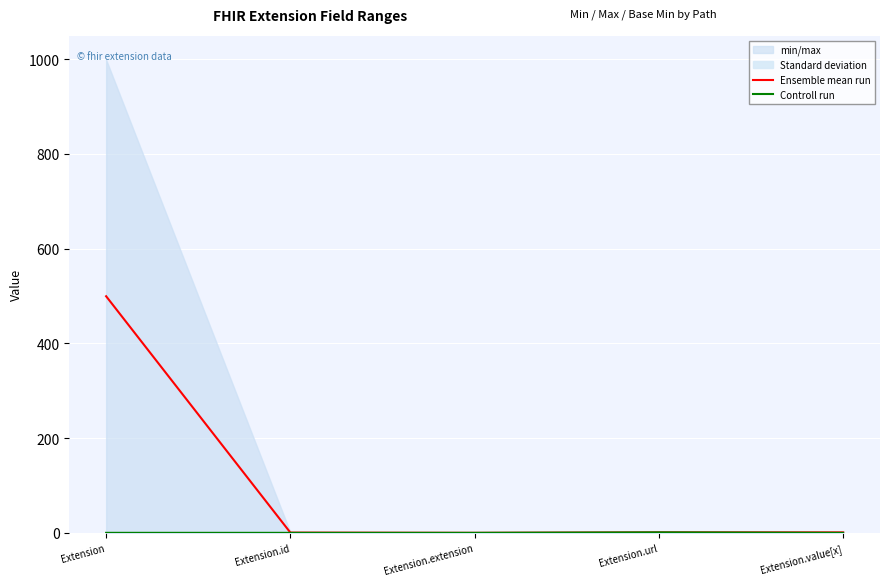

Rank the series by their average value, from highest to lowest.

Ensemble mean run, Controll run